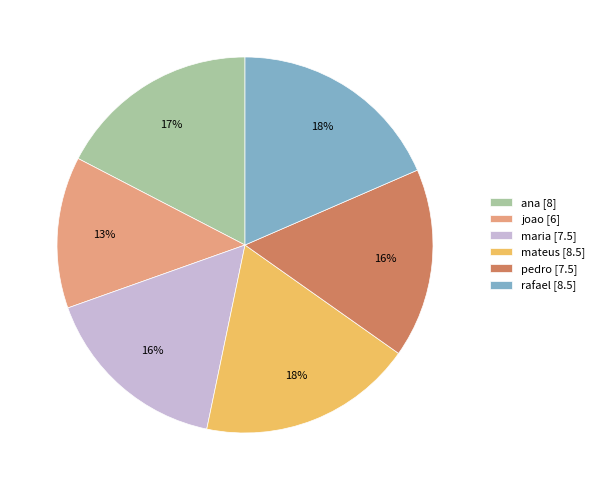

Does ana account for over 50% of the chart?

No